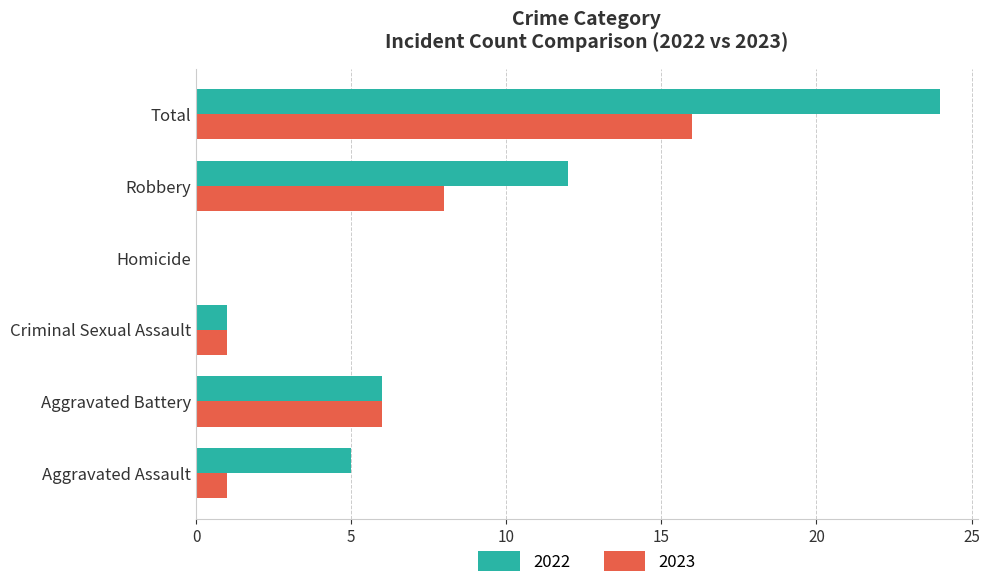

Between Homicide and Robbery, which series saw the biggest shift?

2022